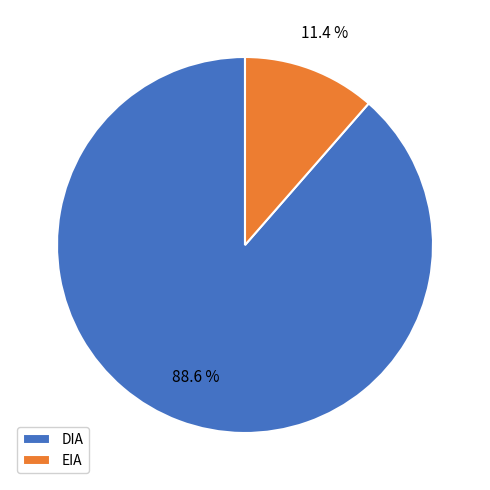

Does EIA represent more than half of the total?

No